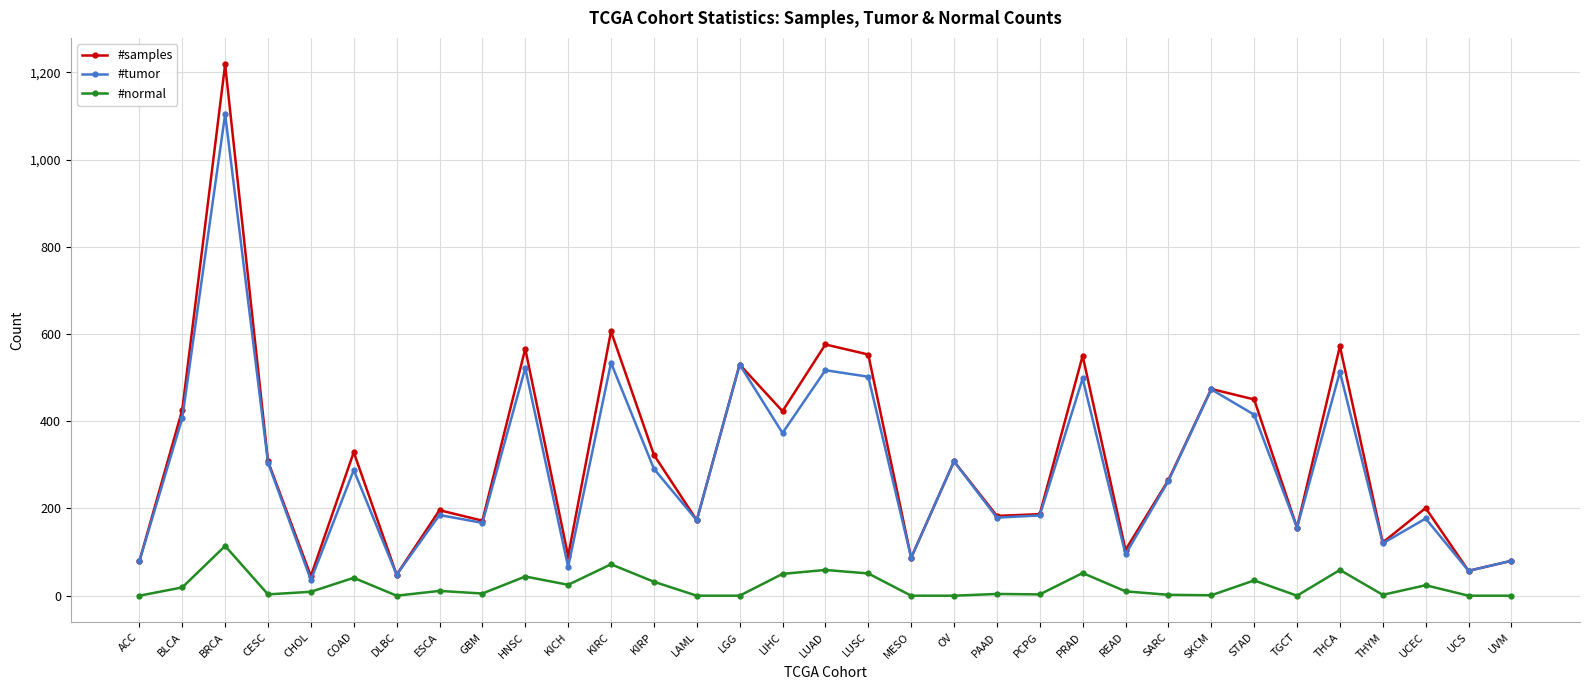

At which label does #samples first exceed 265?

BLCA